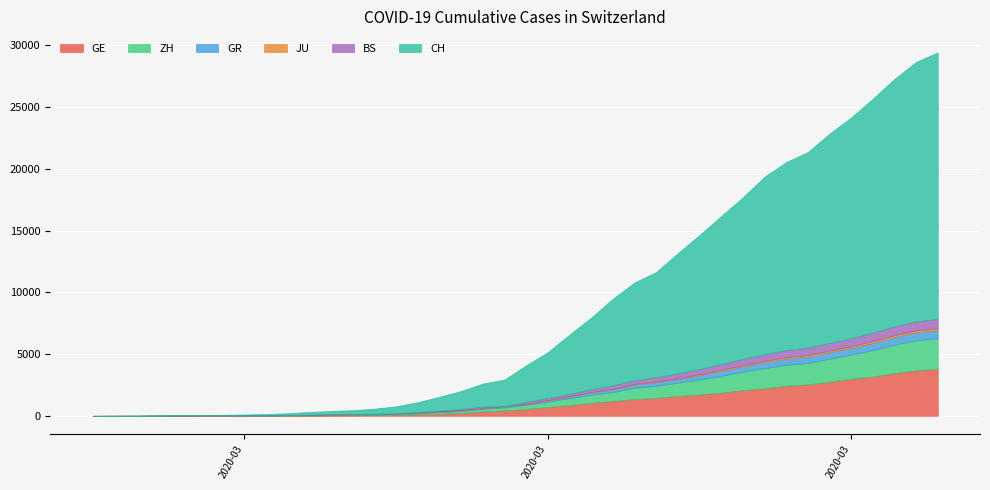

Which category has the lowest value across all series?

2020-02-25